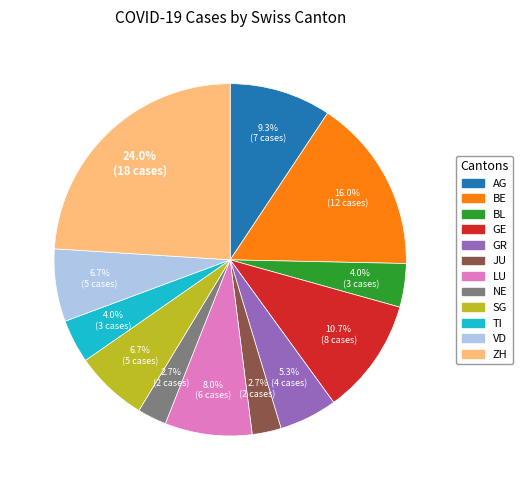

Does GE represent more than half of the total?

No